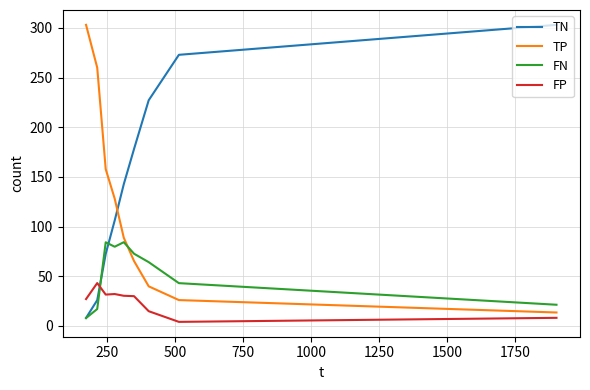

What is the lowest value of the TP series?

13.5